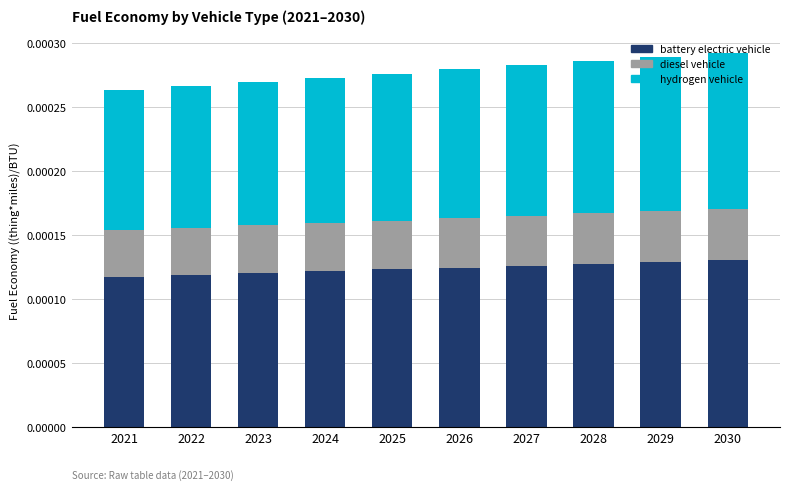

How many bars are there in total?

10